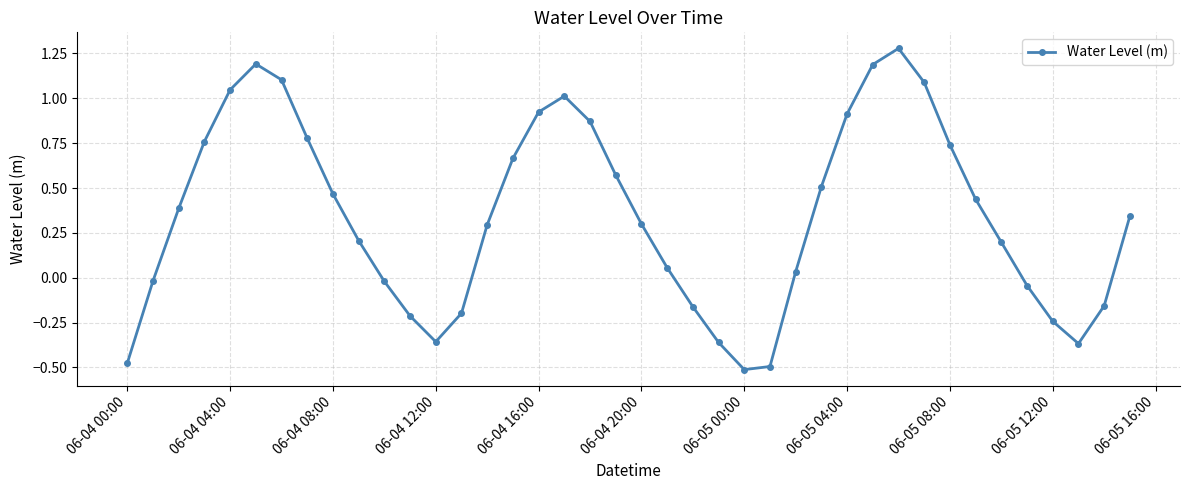

How many values exceed 0?

26